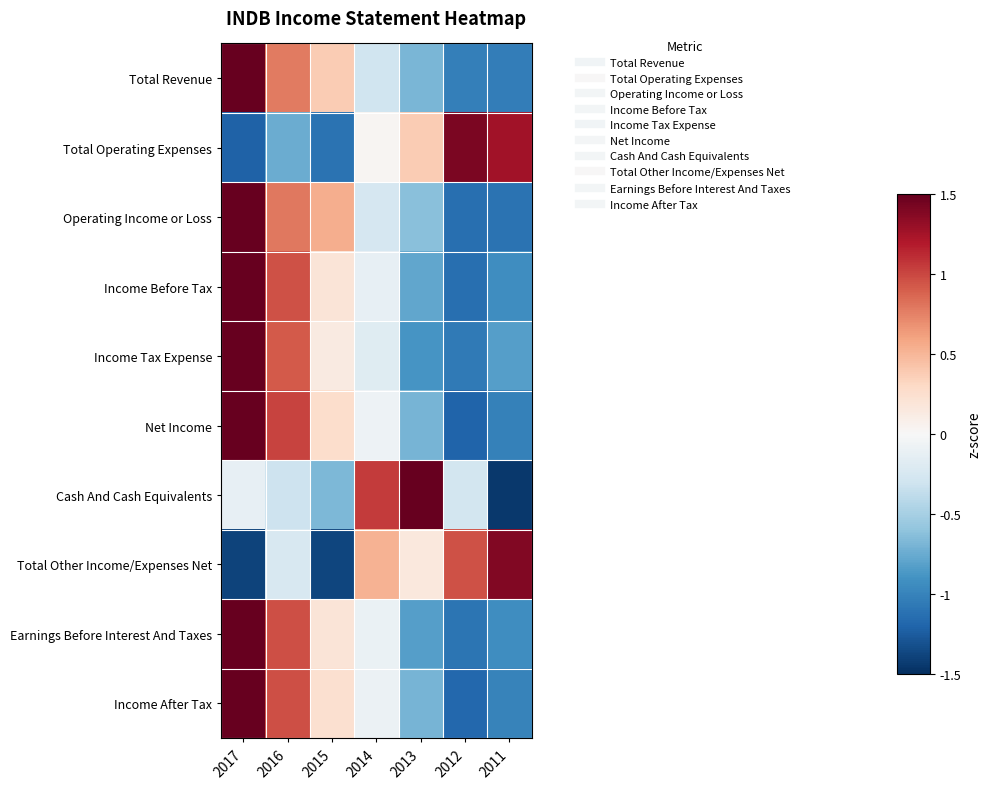

What is the total value across all series at 2016?

5.1